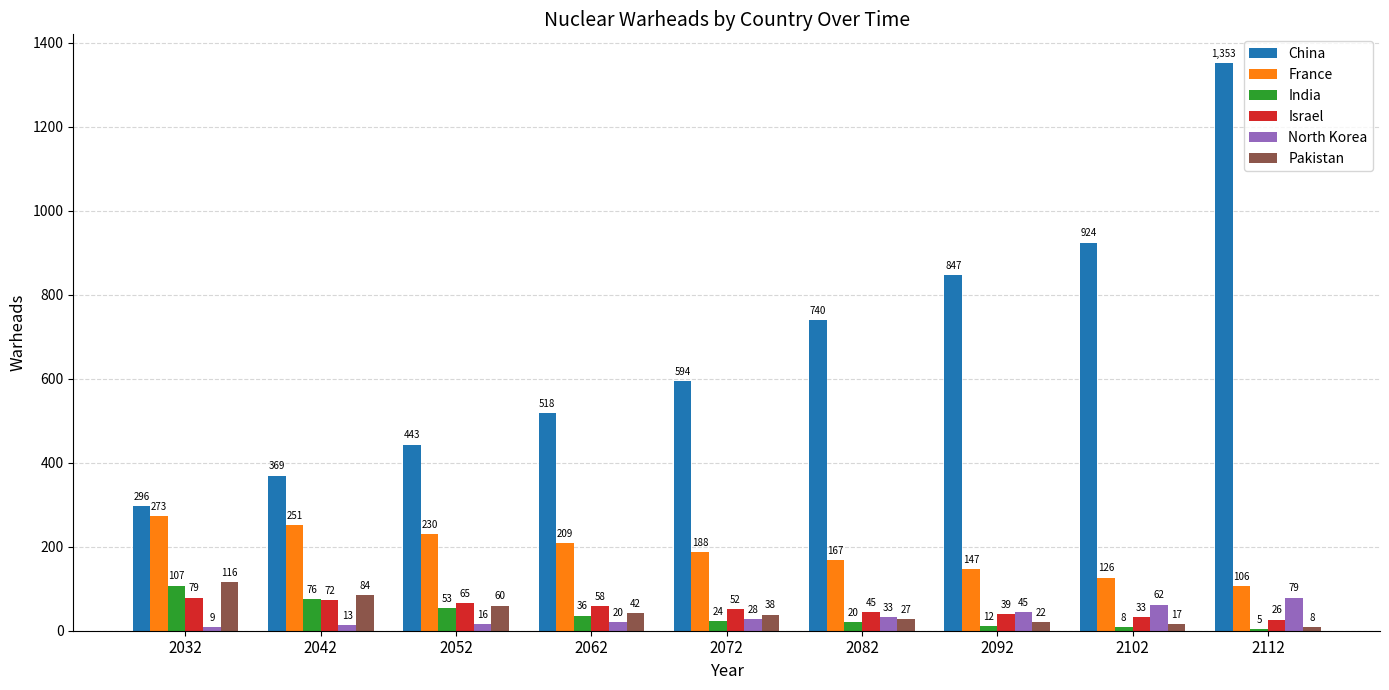

What is the sum of all Israel values?

469.8